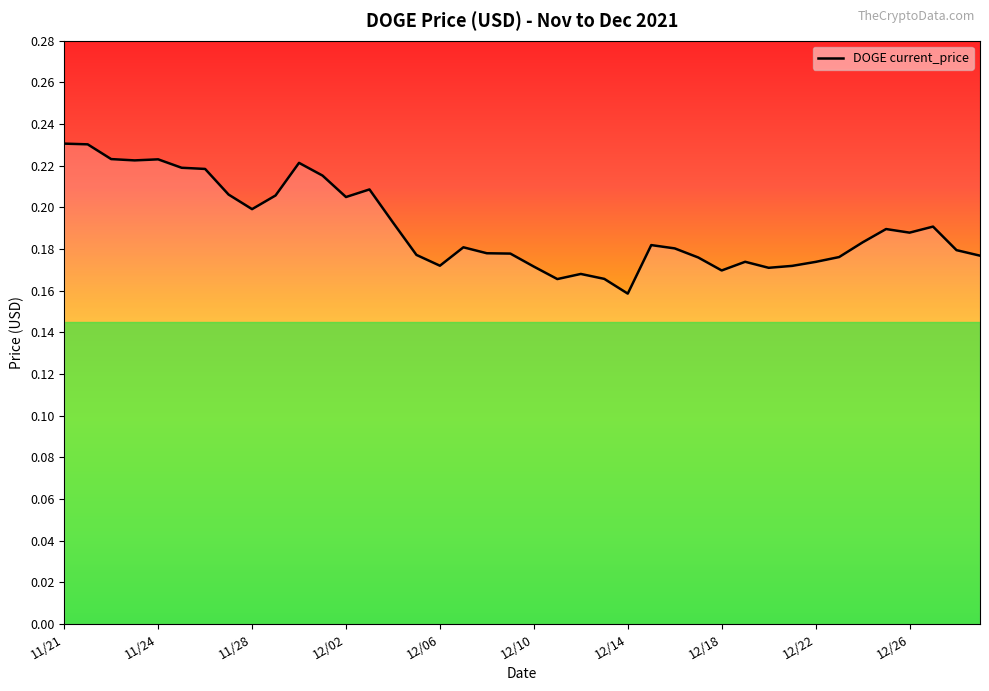

How many lines are shown in the chart?

1